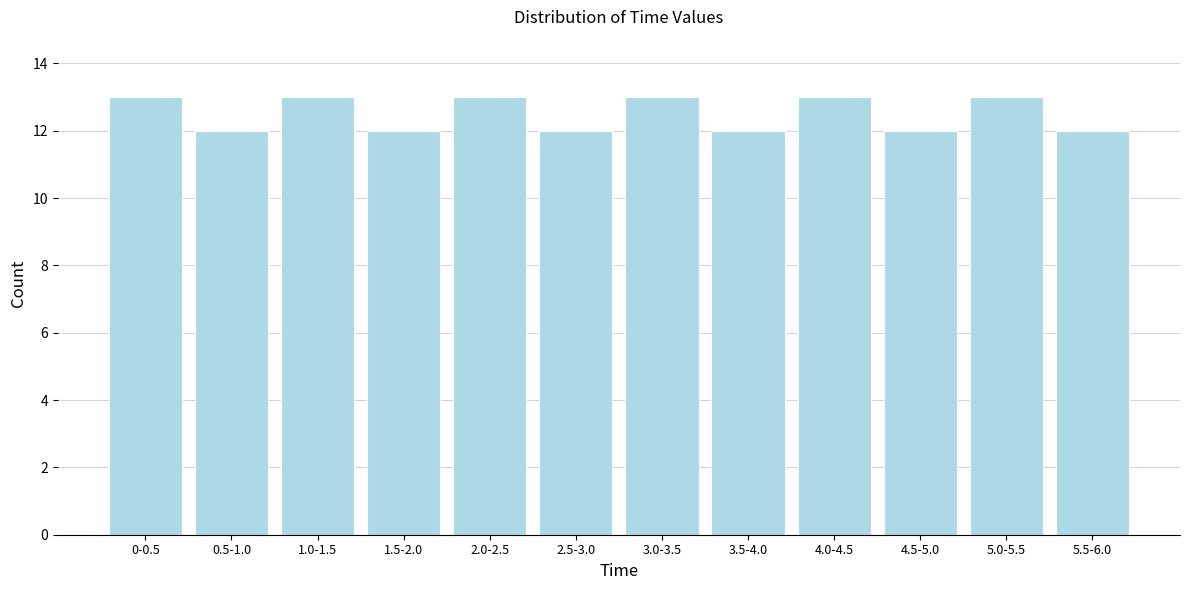

Reading left to right, transcribe all the data shown in this chart.

0-0.5=13	0.5-1.0=12	1.0-1.5=13	1.5-2.0=12	2.0-2.5=13	2.5-3.0=12	3.0-3.5=13	3.5-4.0=12	4.0-4.5=13	4.5-5.0=12	5.0-5.5=13	5.5-6.0=12